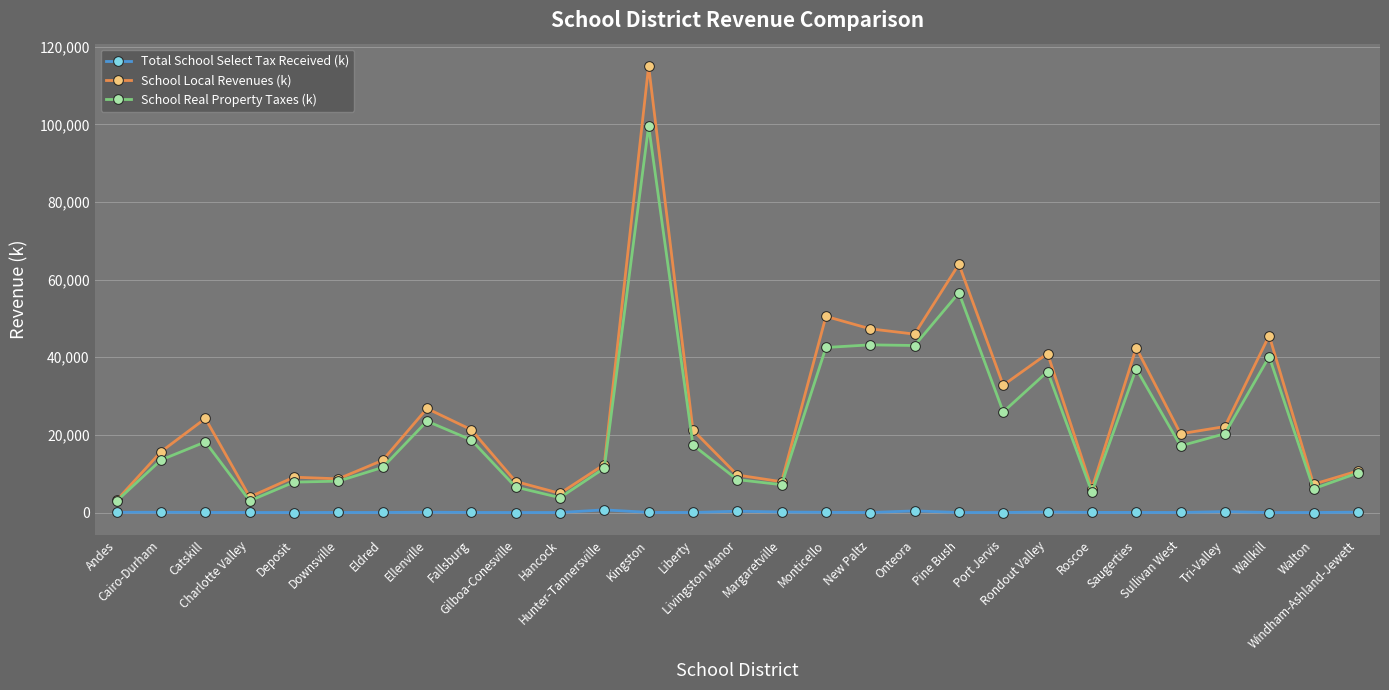

What position from the left is New Paltz?

18